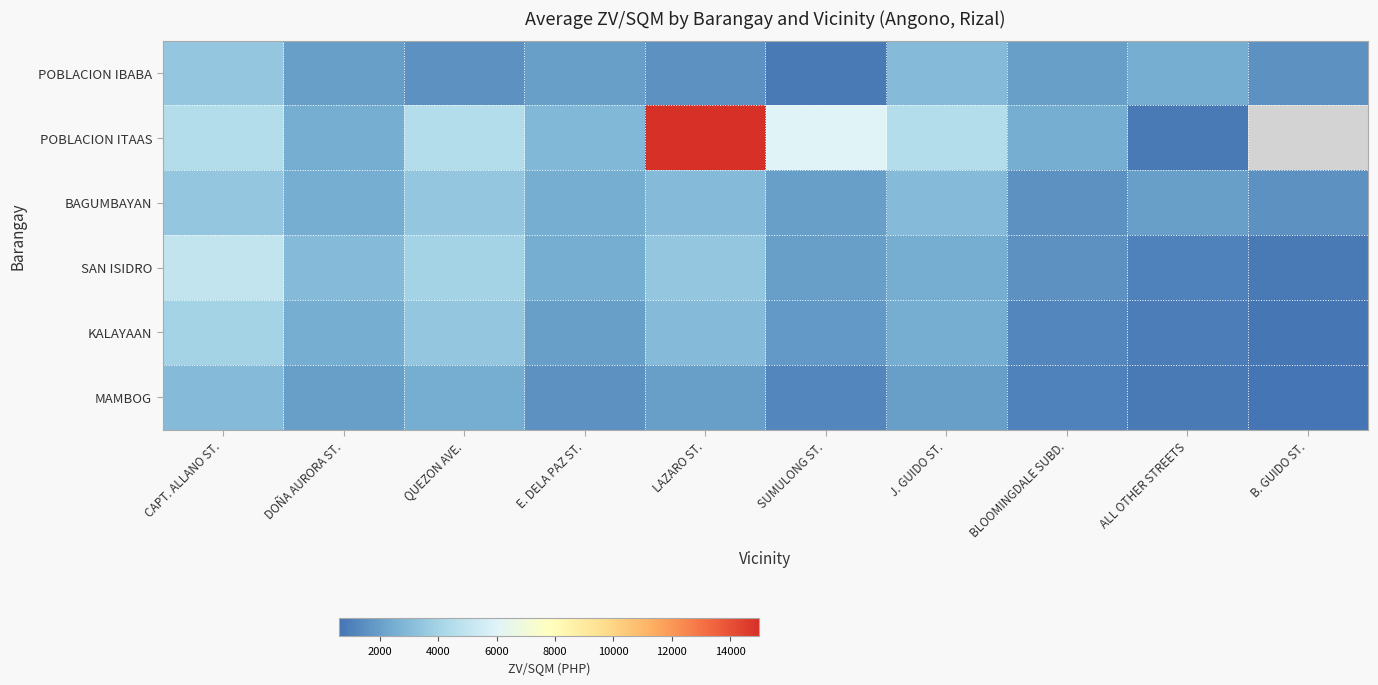

How many series are shown in this chart?

6